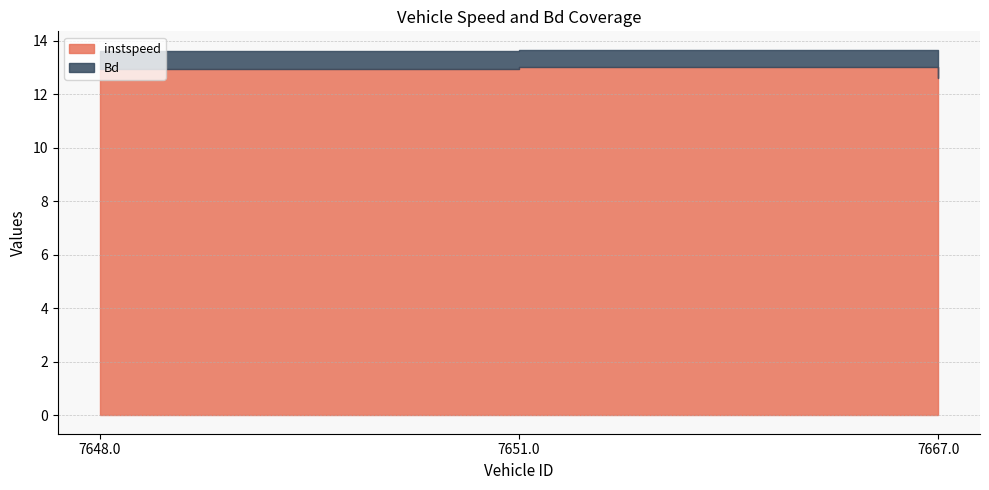

Is it true that Bd equals 0.9 at 7651.0?

False